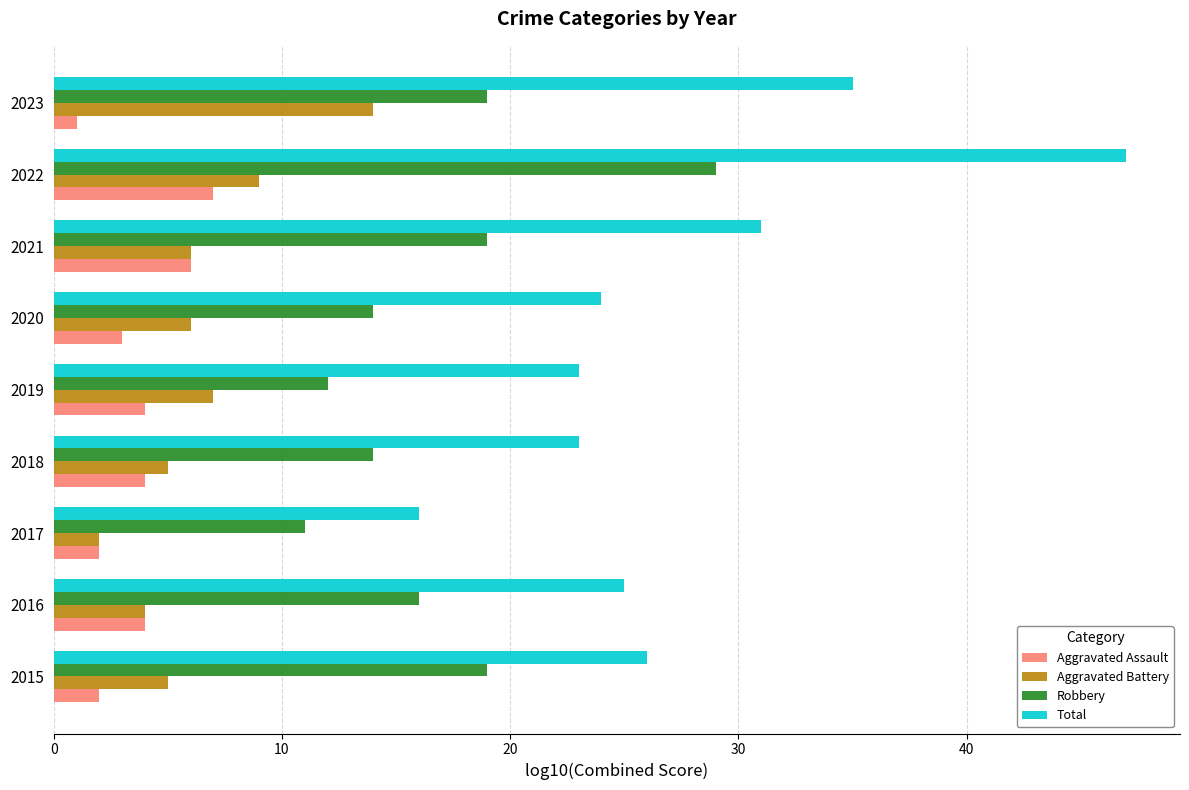

At which category is the sum across all series the highest?

2022